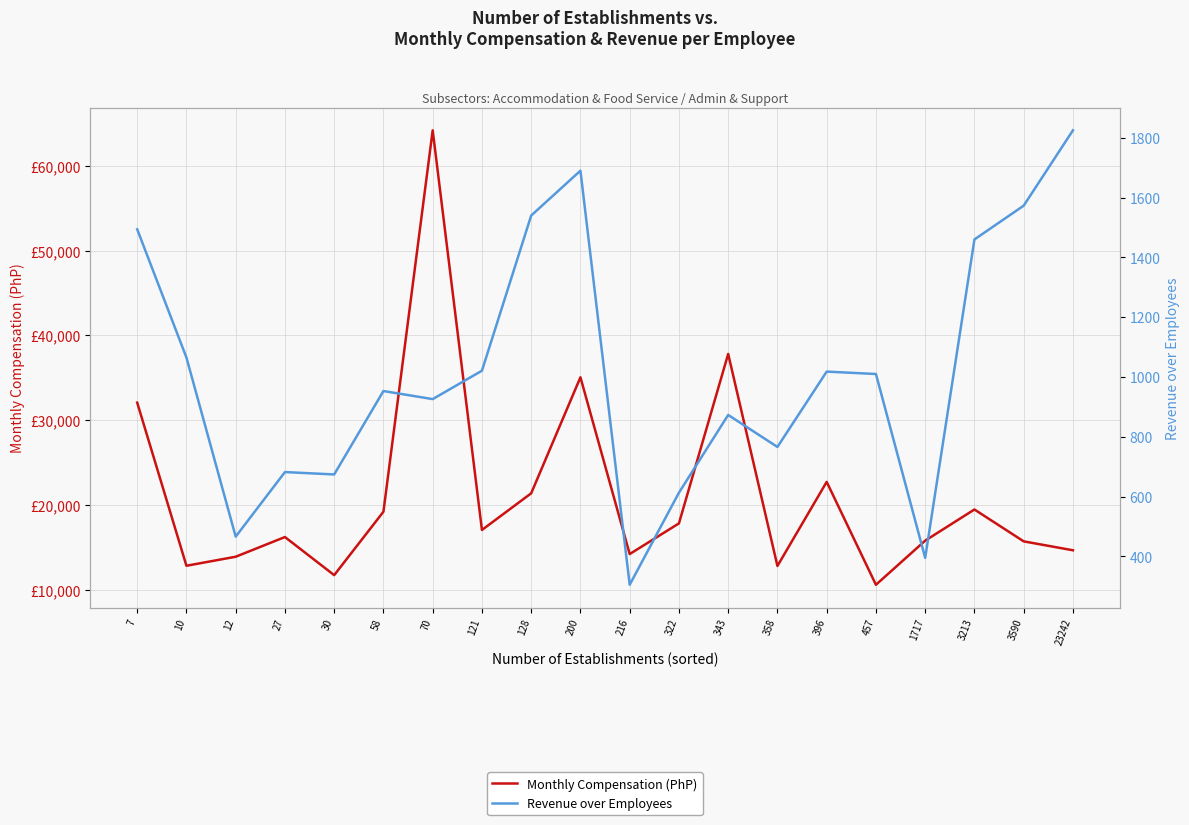

Is the value of Revenue over Employees at 23242 greater than the value of Monthly Compensation (PhP) at 1717?

No